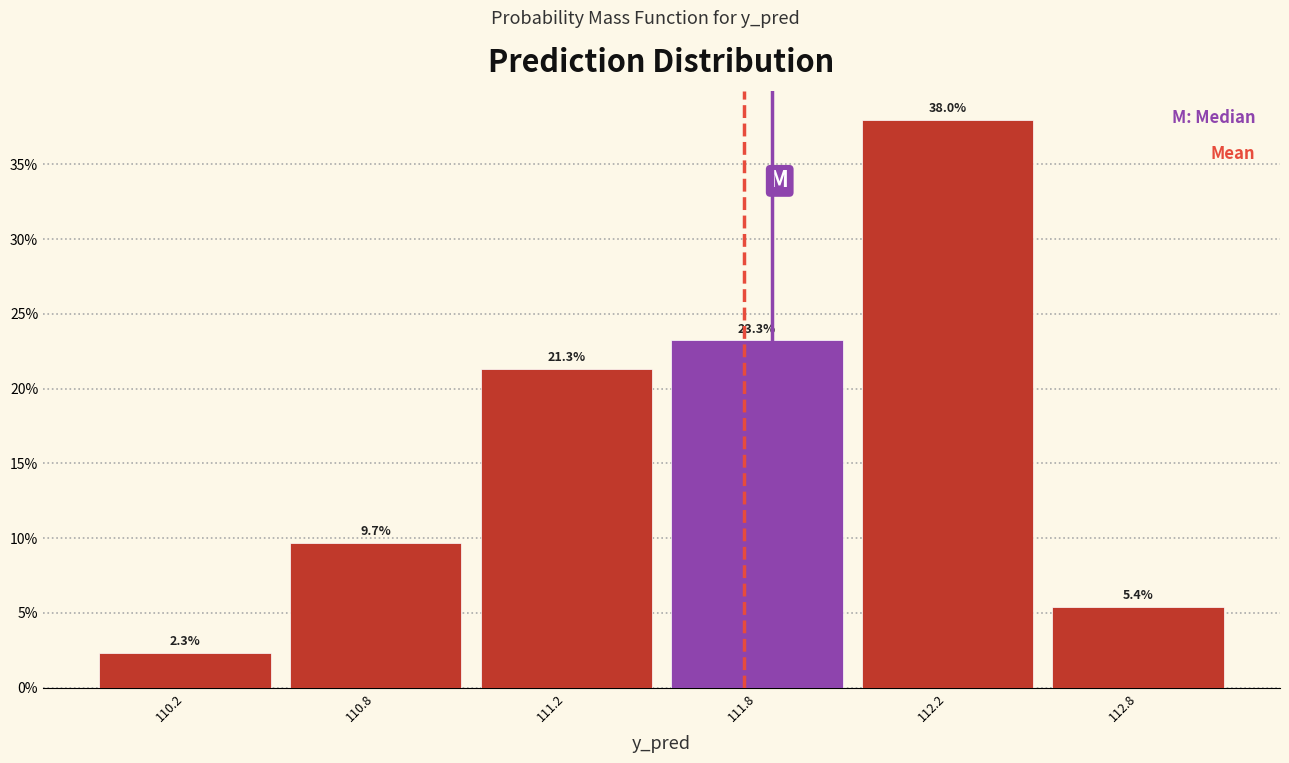

Reading left to right, what are all the values shown in this chart?

110.2=2.3	110.8=9.7	111.2=21.3	111.8=23.3	112.2=38.0	112.8=5.4